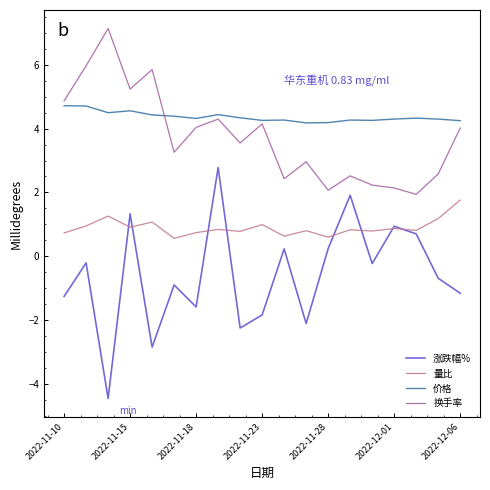

How many distinct data groups are displayed?

4